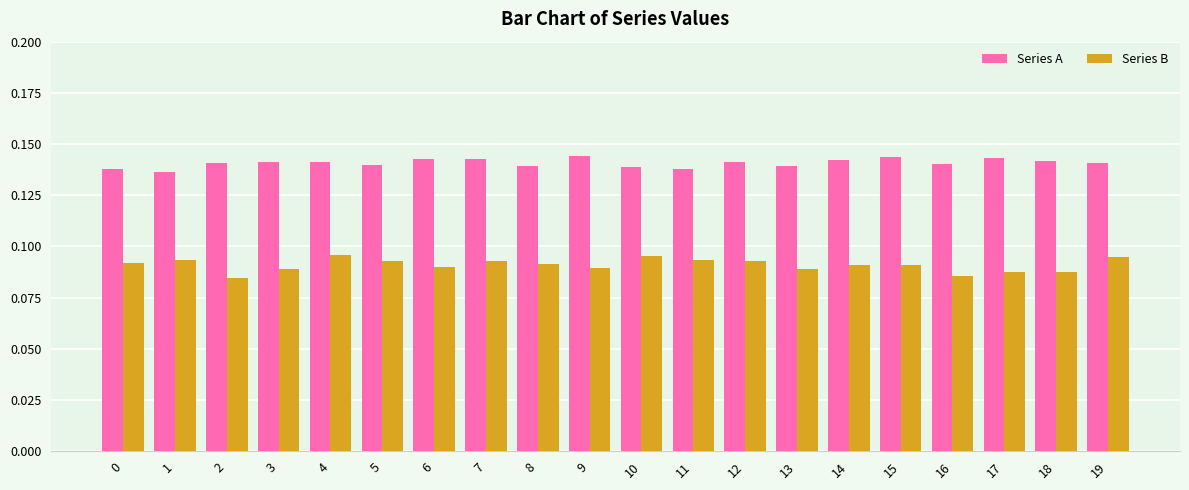

List the series in order of their overall mean, highest first.

Series A, Series B